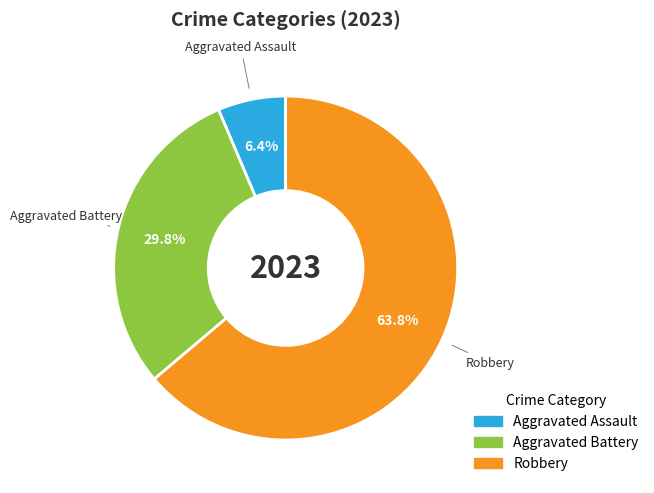

Rank the categories by value from highest to lowest.

Robbery, Aggravated Battery, Aggravated Assault